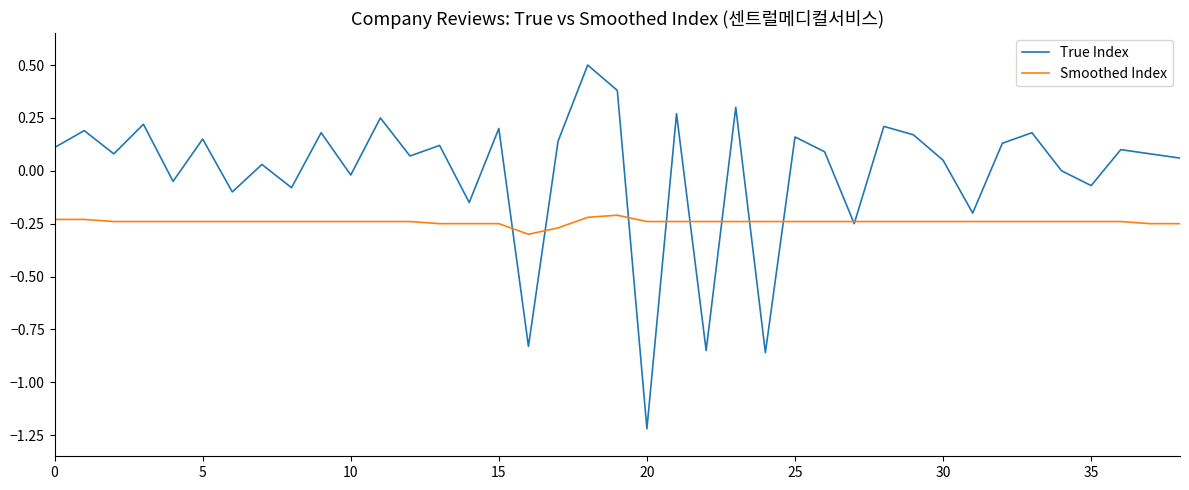

Rank the series by their average value, from lowest to highest.

Smoothed Index, True Index